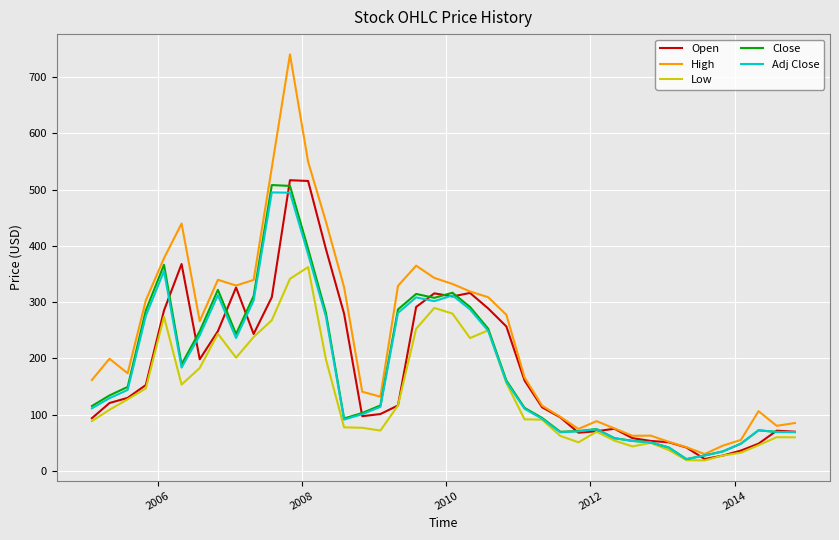

Which series has the largest range (max minus min)?

High